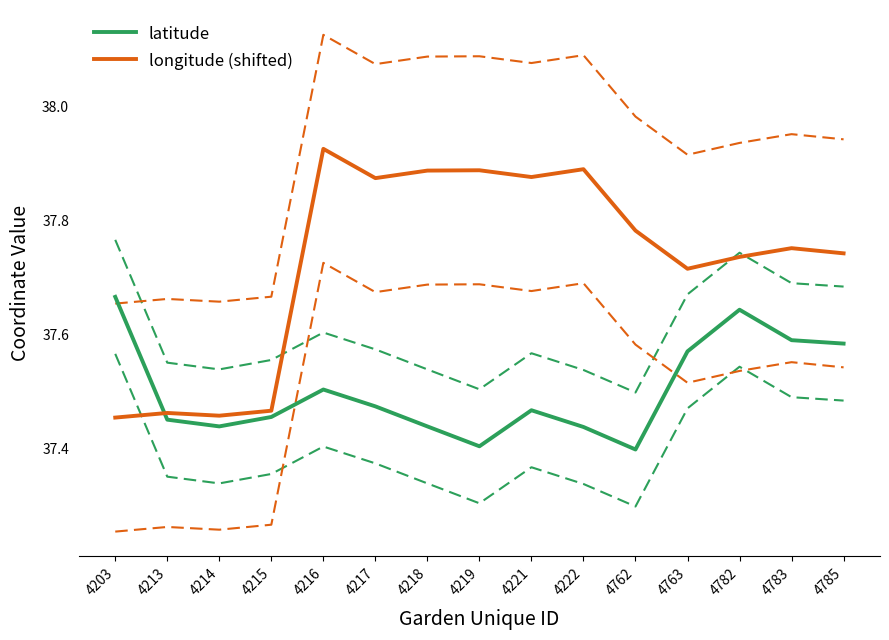

Where is the first local minimum for latitude?

4214